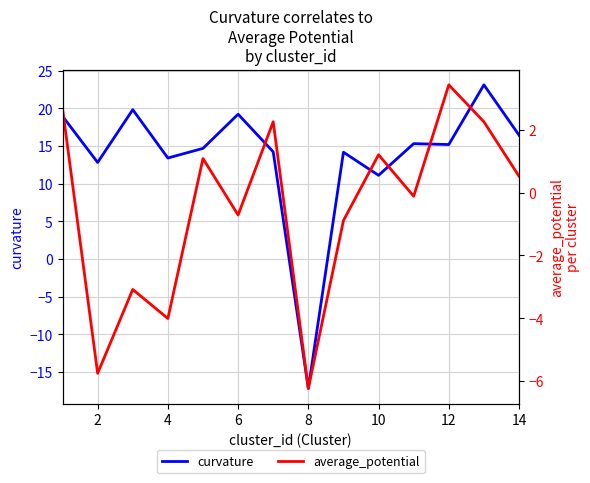

Is it true that curvature equals 23.1 at 14?

False